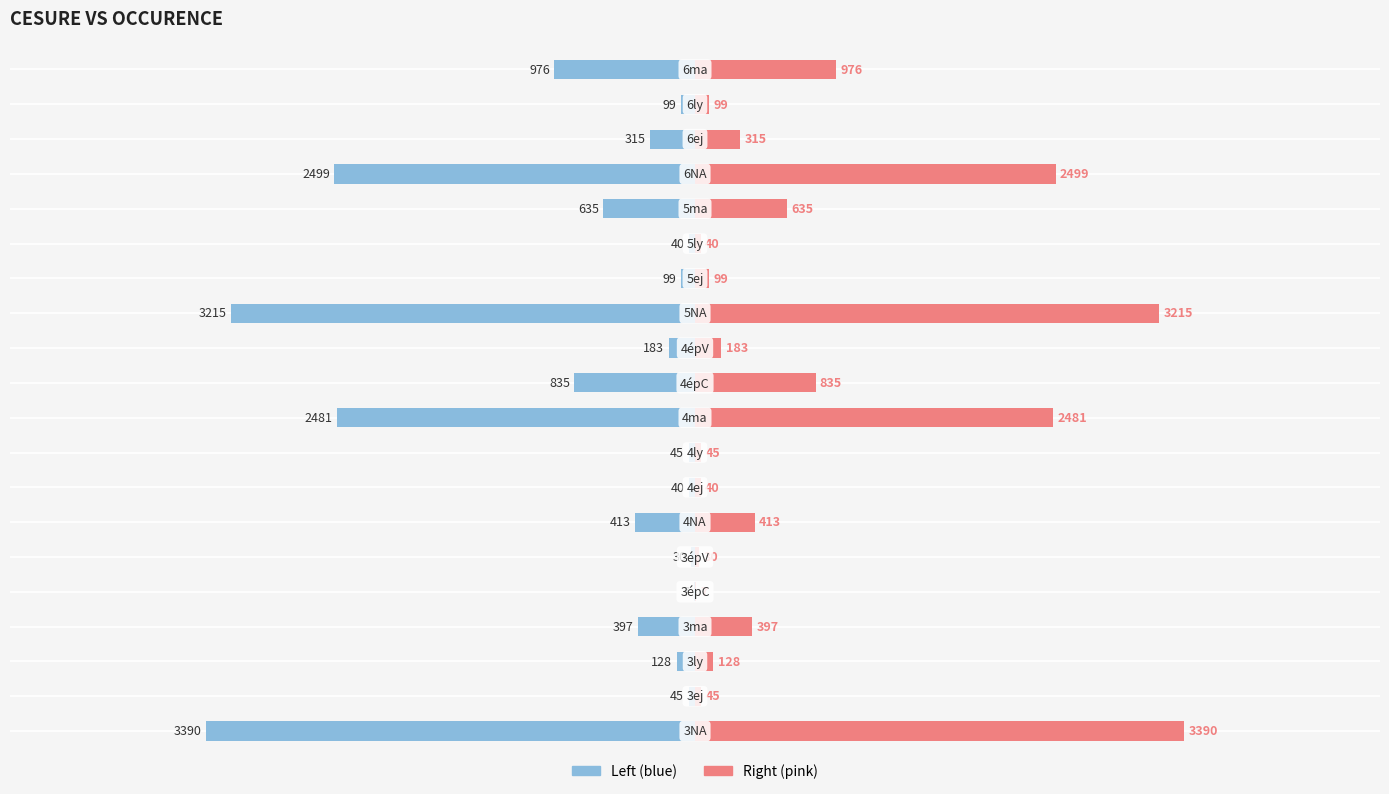

How many bars are there in total?

40